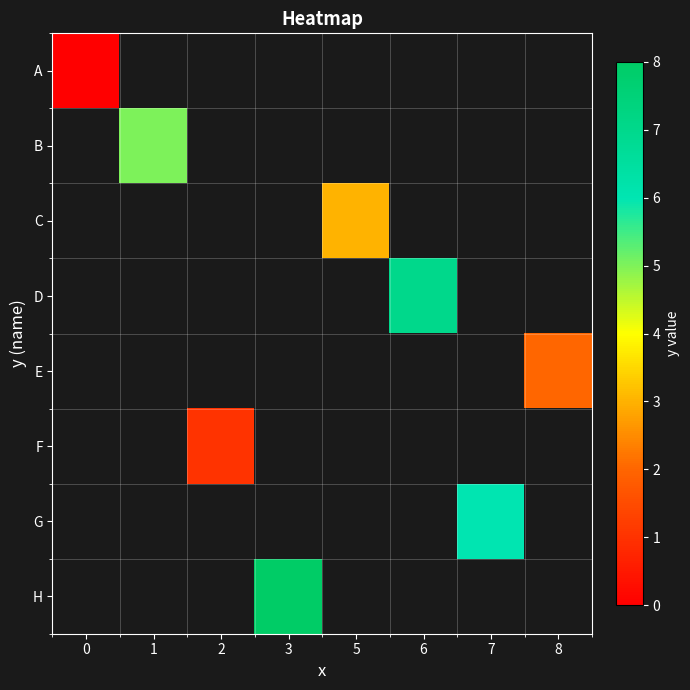

Is the value of B at 2 greater than the value of F at 3?

No